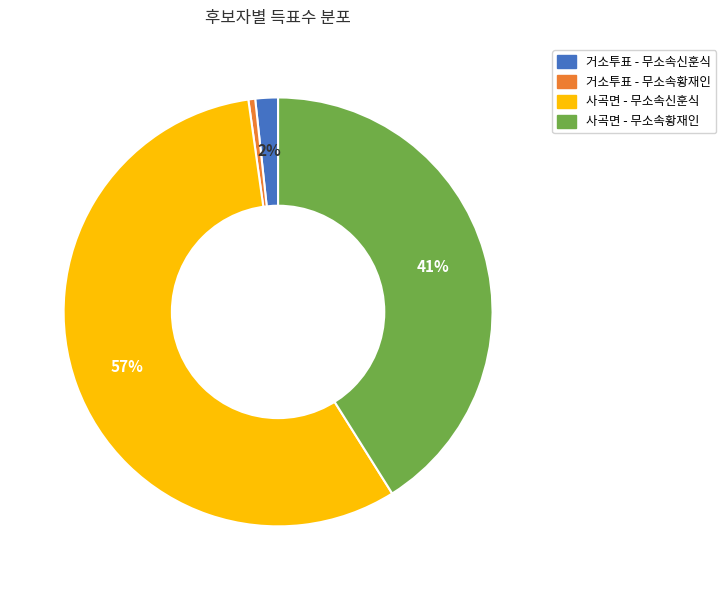

How many slices are in this pie chart?

4